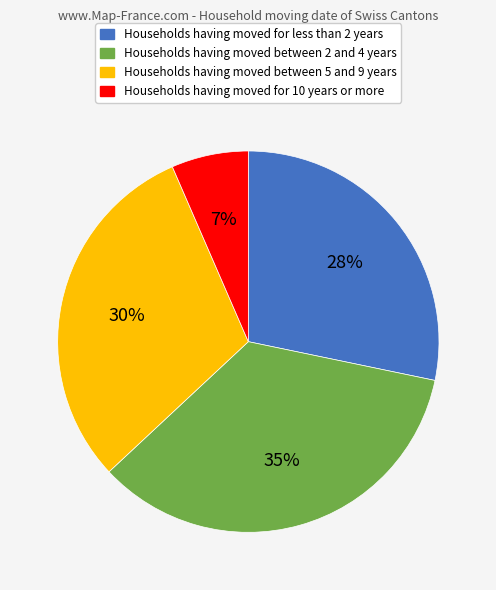

How many segments does this pie chart have?

4